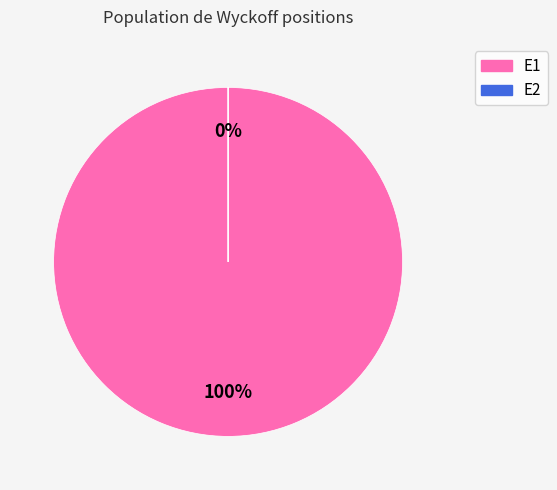

Rank the categories by value from lowest to highest.

E2, E1